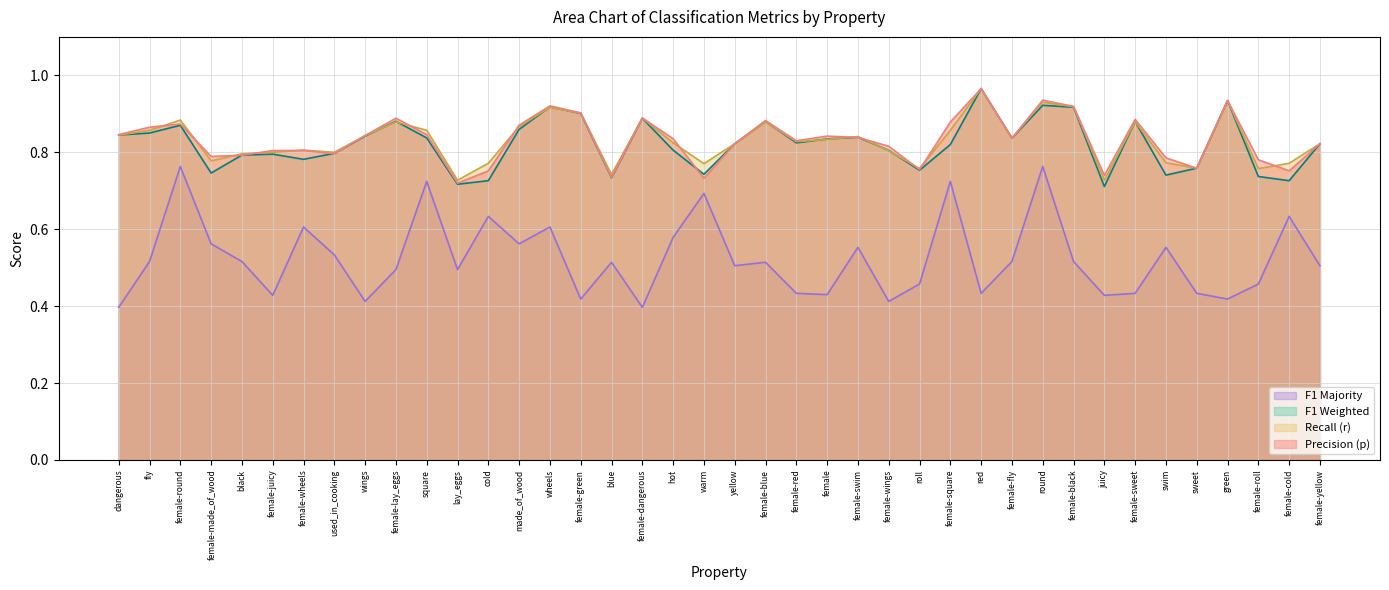

What is the total value across all series at made_of_wood?

3.2